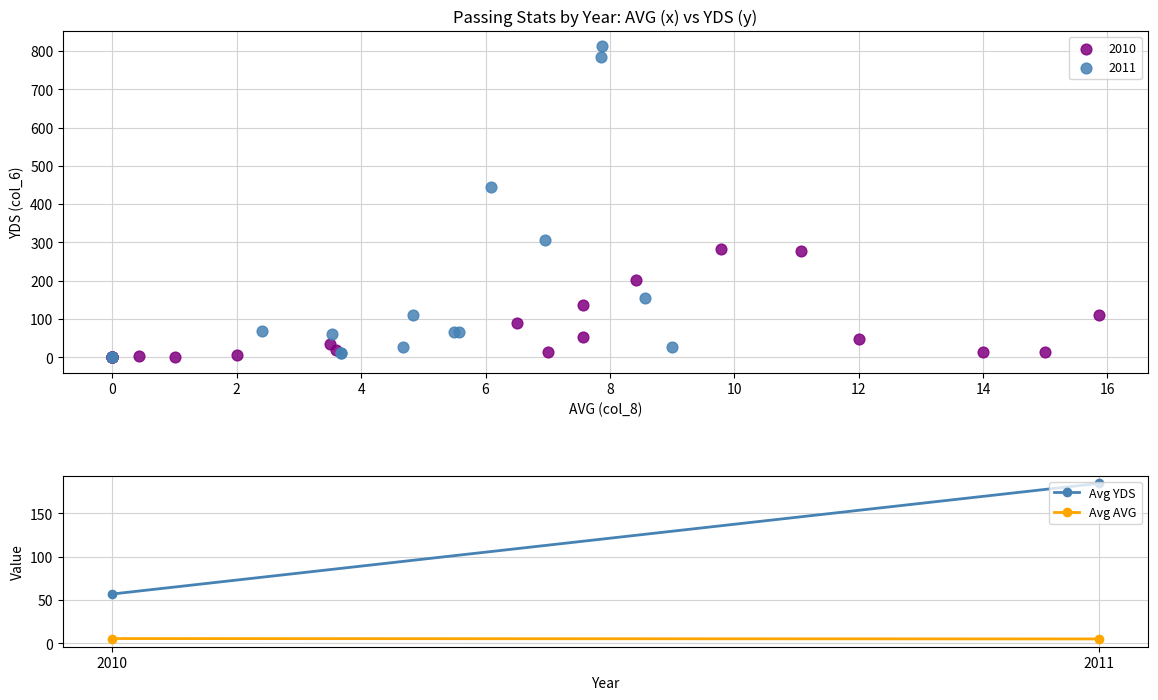

Which series has the largest Y range (max minus min)?

2011